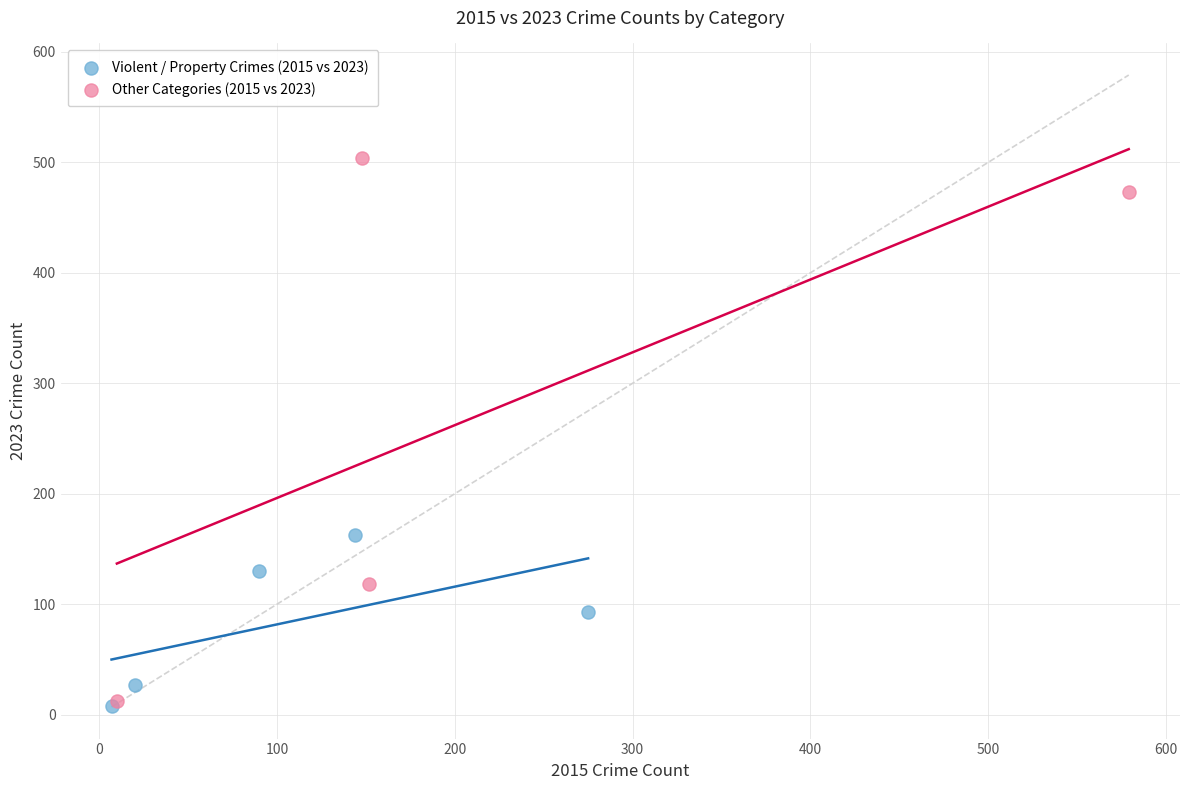

Which series contains the highest Y value?

Other Categories (2015 vs 2023)